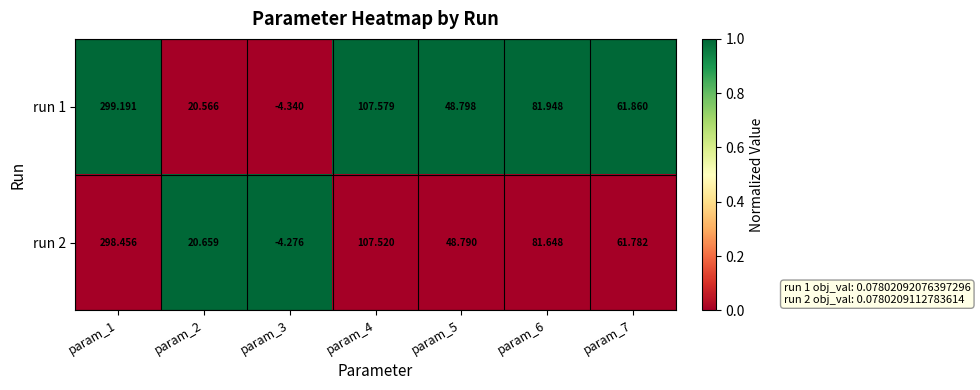

What is the total value across all series at param_5?

97.6